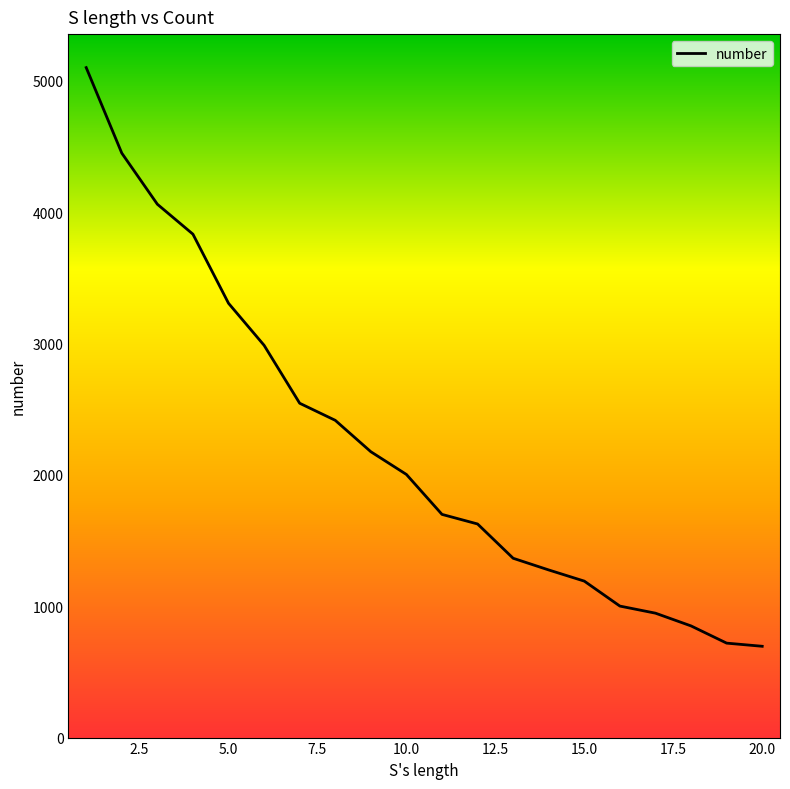

Does the chart have visible grid lines?

No